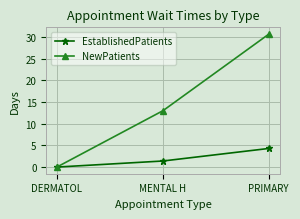

Count the number of data series in this chart.

2